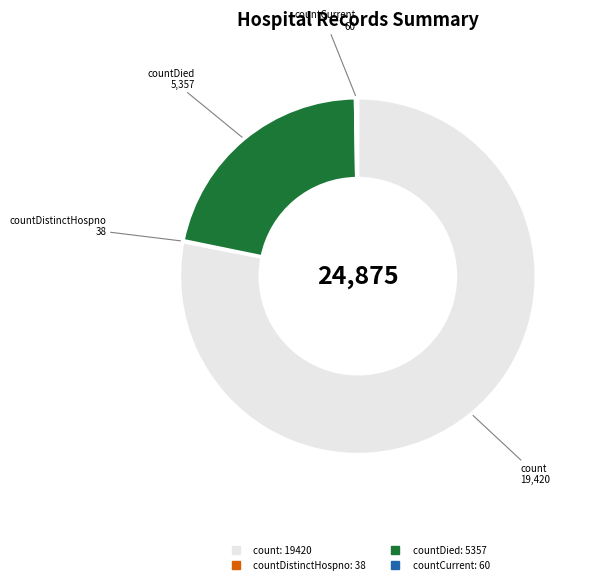

Does any single category account for the majority?

Yes